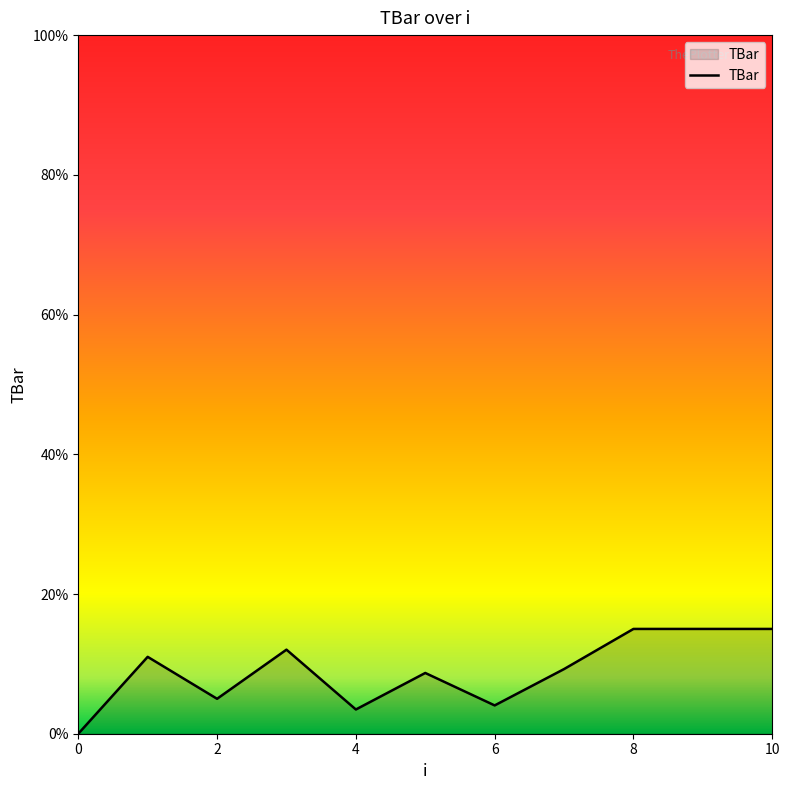

What is the sum of all values?

98.5